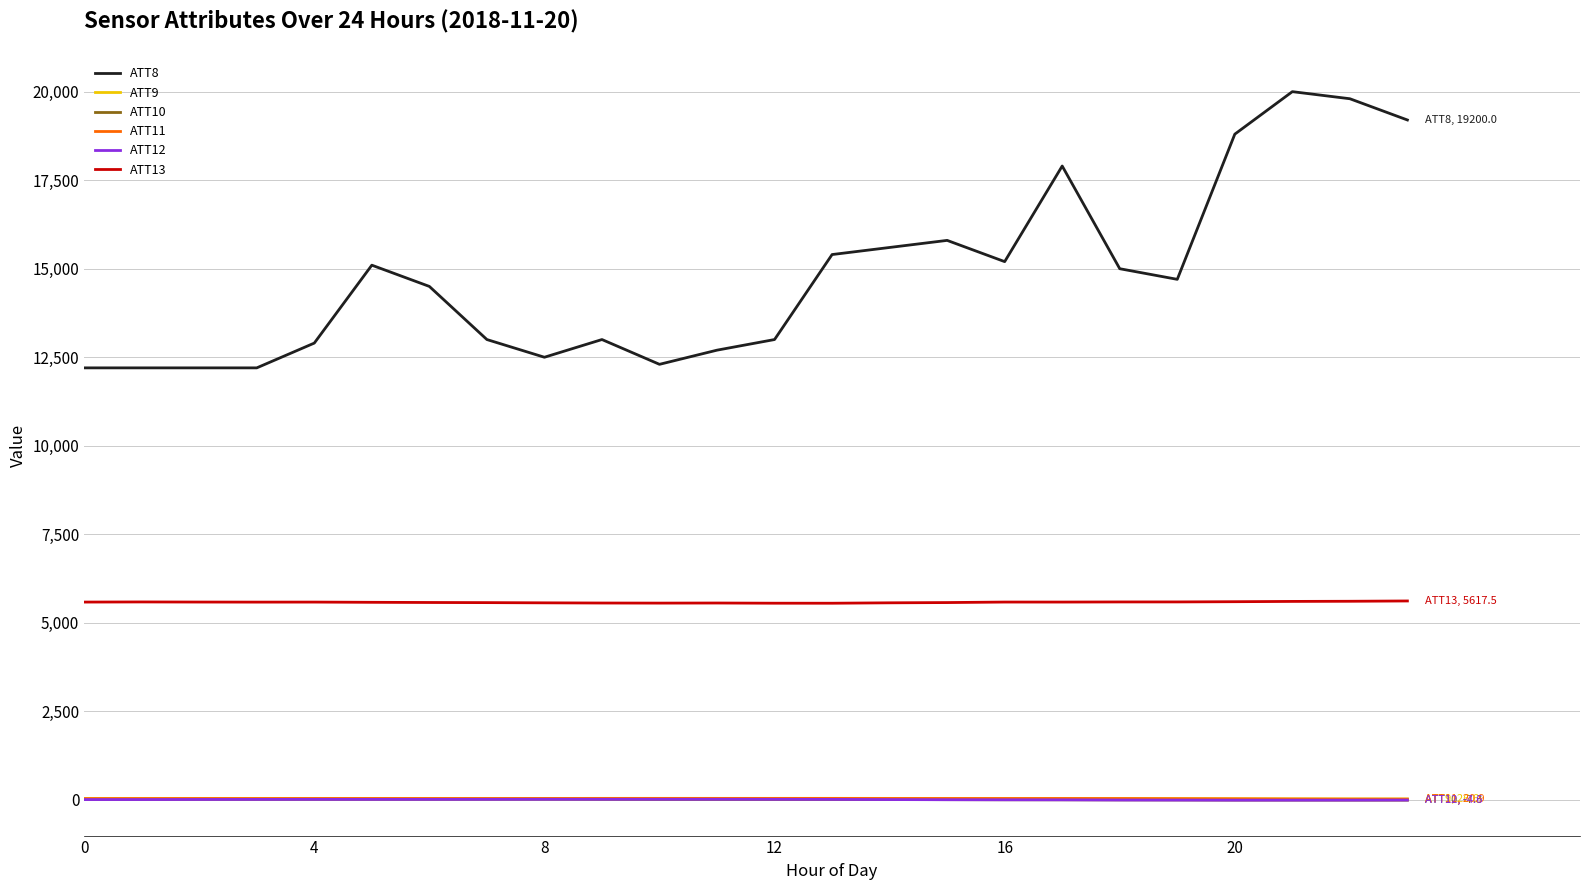

Which series has the largest range (max minus min)?

ATT8